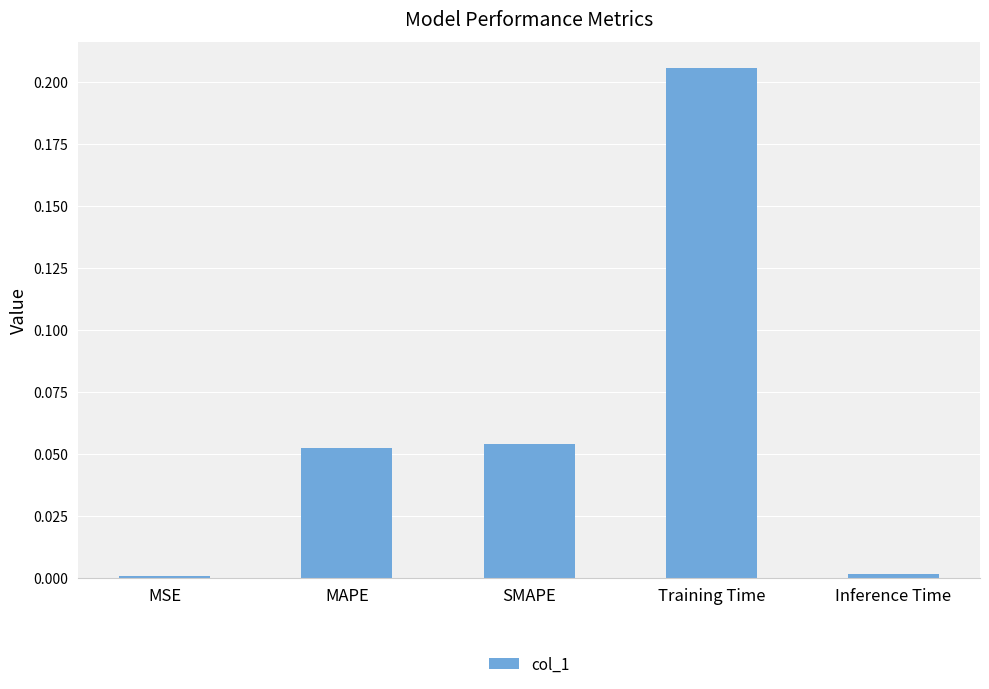

Which category has the highest value across all series?

Training Time